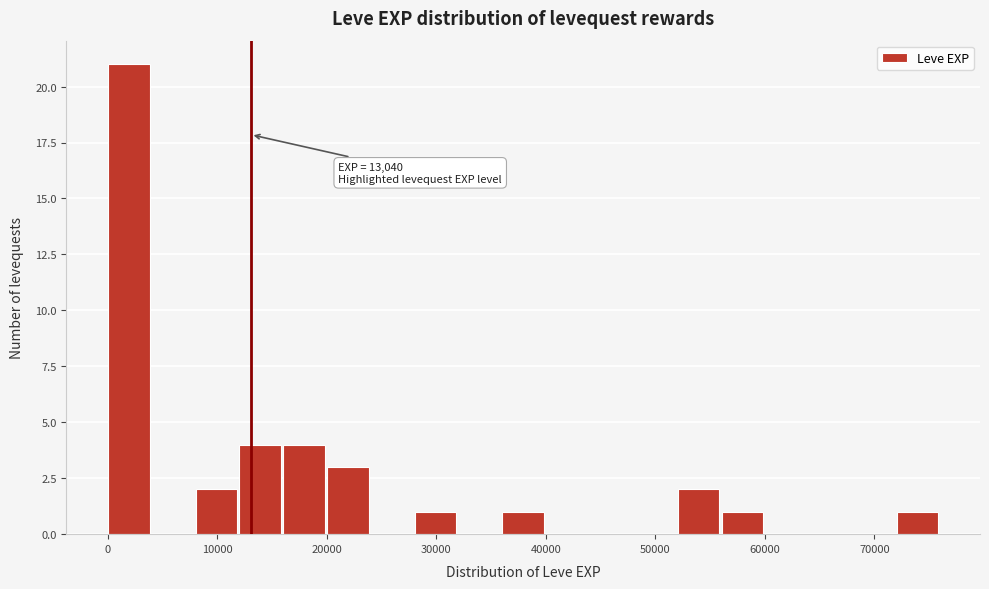

Which range on the x-axis has the tallest bar?

0 to 4000